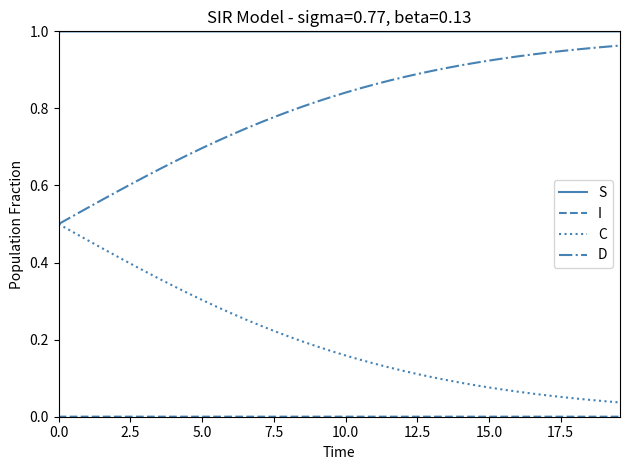

Which series has the largest total across all categories?

S